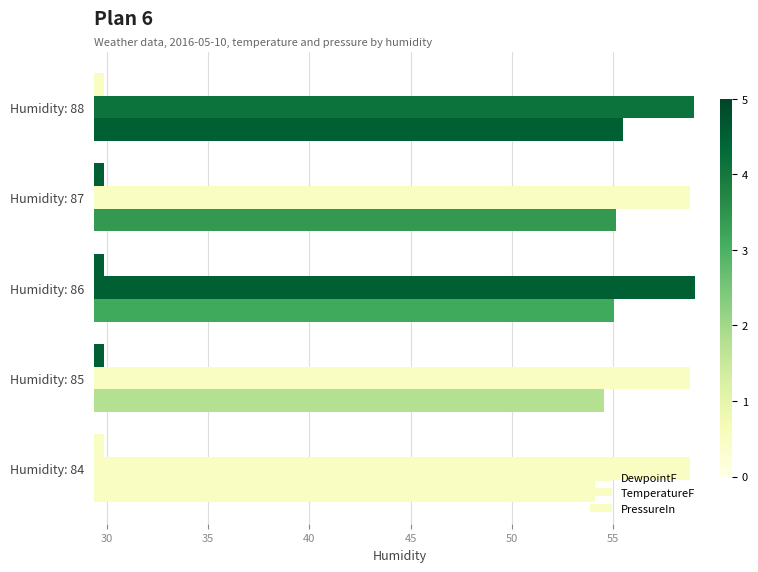

How many data points in DewpointF are above 55?

3